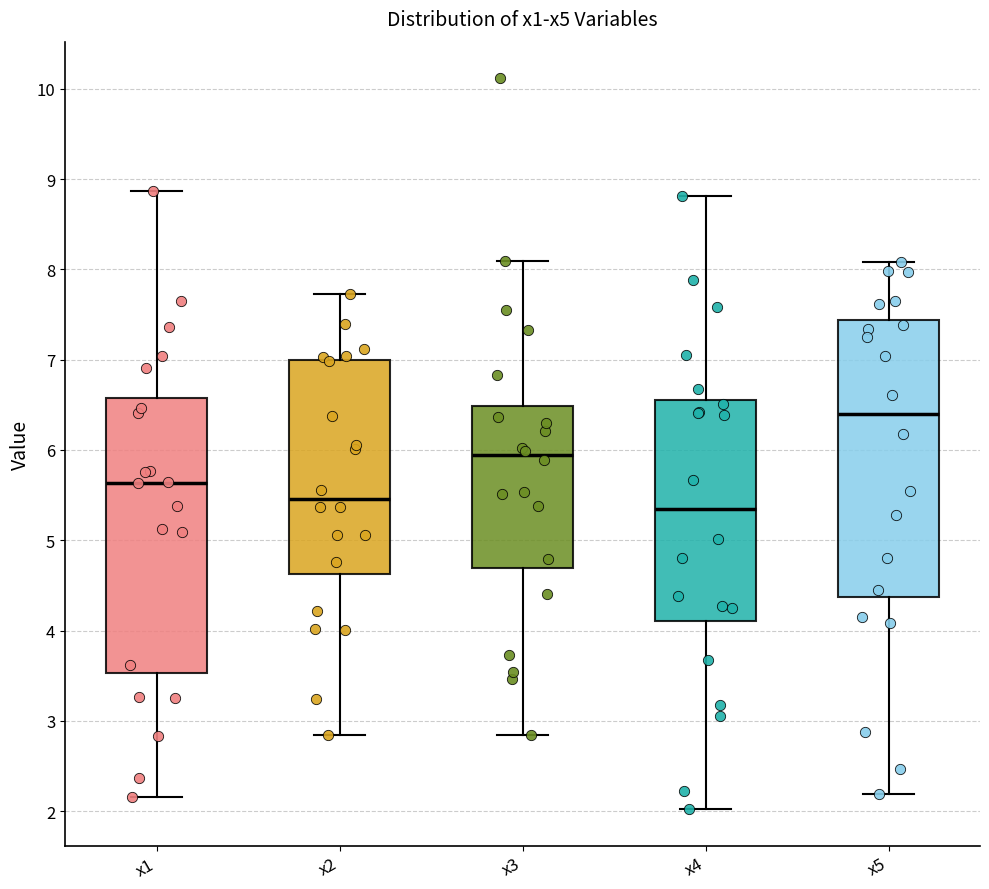

Reading left to right, transcribe this box plot: for each box, give where its median line is, the range the box spans, and where its two whiskers end, as read against the y-axis. The values are not printed on the chart, so give them approximately, as read against the axis.

x1: median 5.6, box 3.5 to 6.6, whiskers 2.2 to 8.9
x2: median 5.5, box 4.6 to 7.0, whiskers 2.8 to 7.7
x3: median 5.9, box 4.7 to 6.5, whiskers 2.8 to 8.1
x4: median 5.3, box 4.1 to 6.6, whiskers 2.0 to 8.8
x5: median 6.4, box 4.4 to 7.4, whiskers 2.2 to 8.1